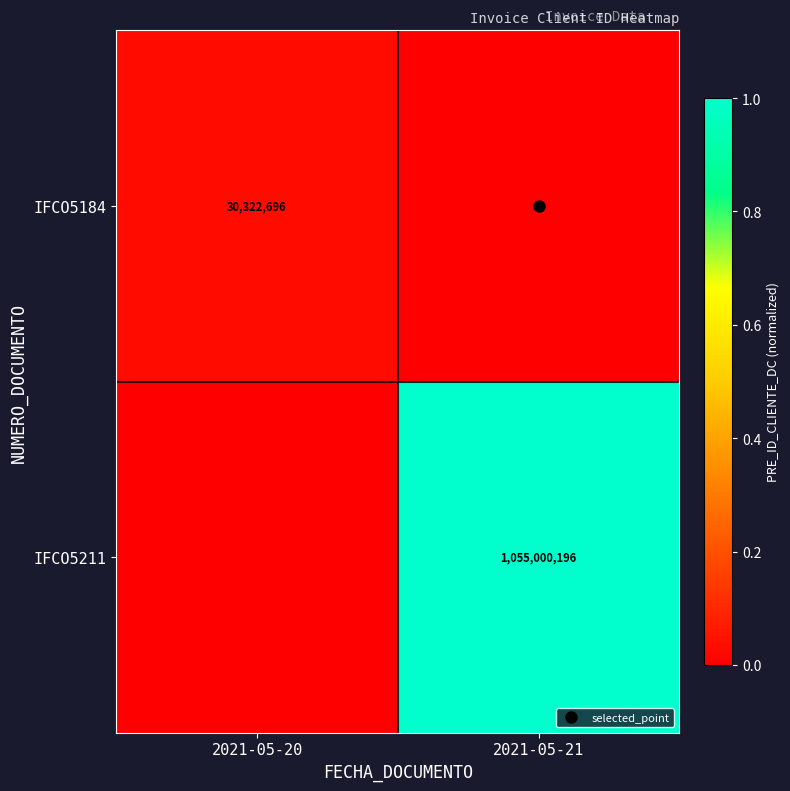

True or false: IFCO5211 has a value of 0.0 at 2021-05-20.

True